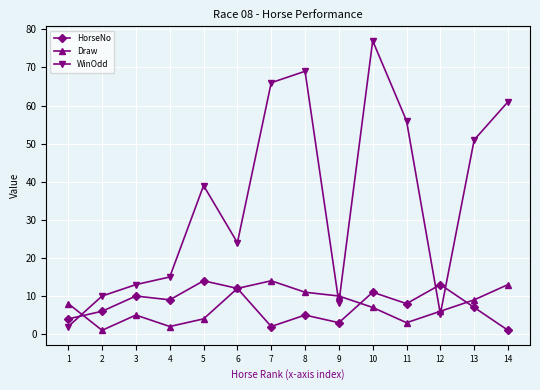

Reading left to right, extract all data points from this chart.

HorseNo: 1=4.0	2=6.0	3=10.0	4=9.0	5=14.0	6=12.0	7=2.0	8=5.0	9=3.0	10=11.0	11=8.0	12=13.0	13=7.0	14=1.0
Draw: 1=8.0	2=1.0	3=5.0	4=2.0	5=4.0	6=12.0	7=14.0	8=11.0	9=10.0	10=7.0	11=3.0	12=6.0	13=9.0	14=13.0
WinOdd: 1=2.0	2=10.0	3=13.0	4=15.0	5=39.0	6=24.0	7=66.0	8=69.0	9=8.3	10=77.0	11=56.0	12=5.3	13=51.0	14=61.0